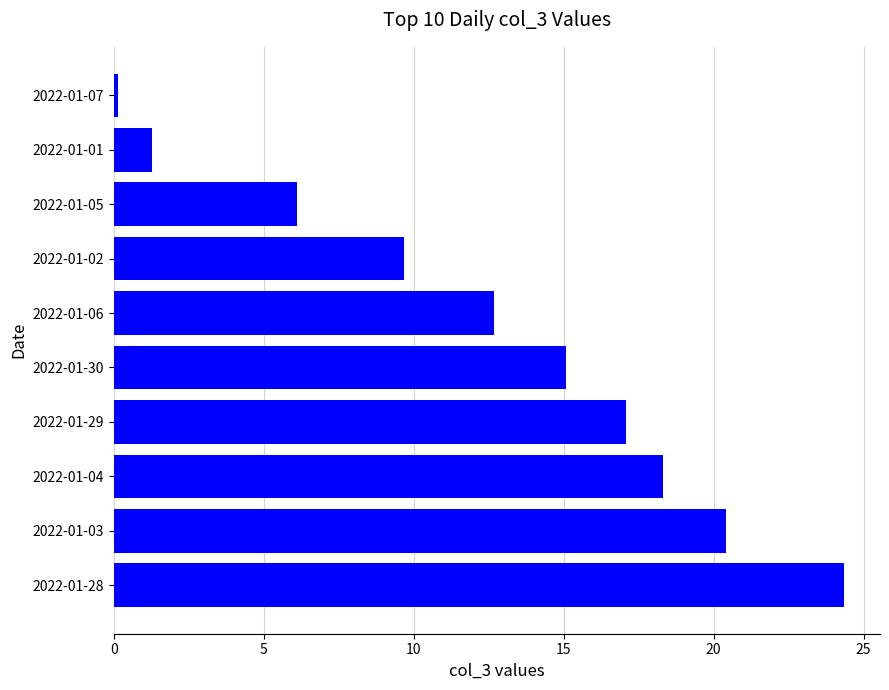

Rank the categories by value from lowest to highest.

2022-01-07, 2022-01-01, 2022-01-05, 2022-01-02, 2022-01-06, 2022-01-30, 2022-01-29, 2022-01-04, 2022-01-03, 2022-01-28